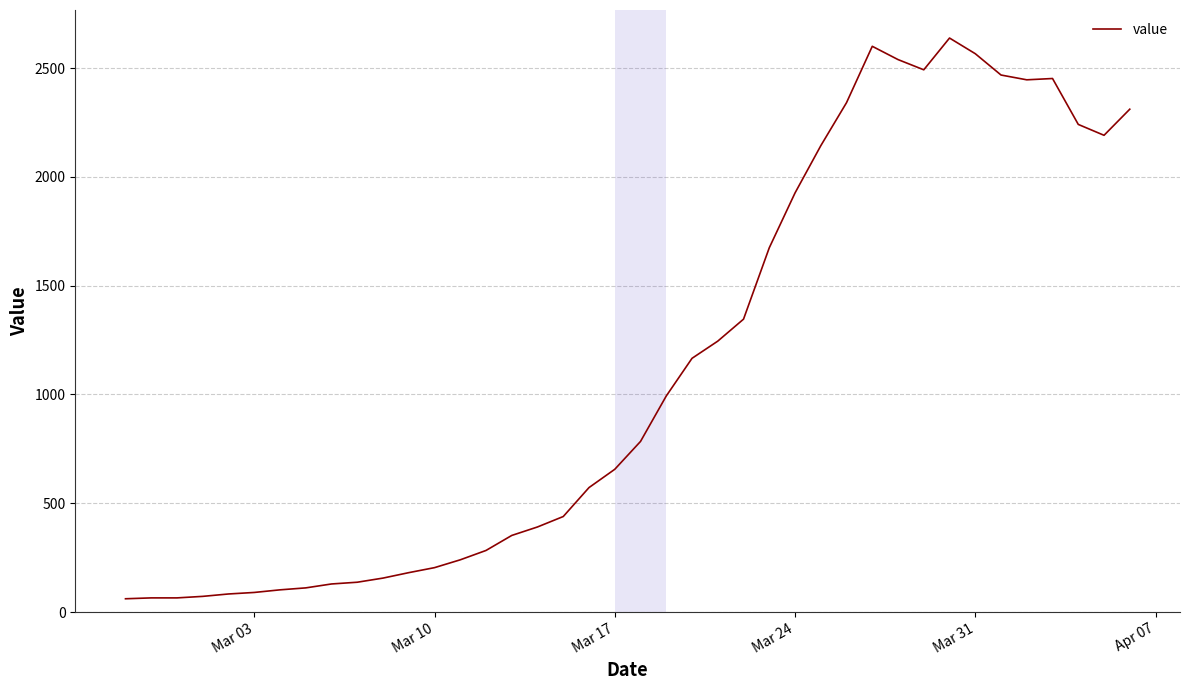

What is the minimum value shown in the chart?

61